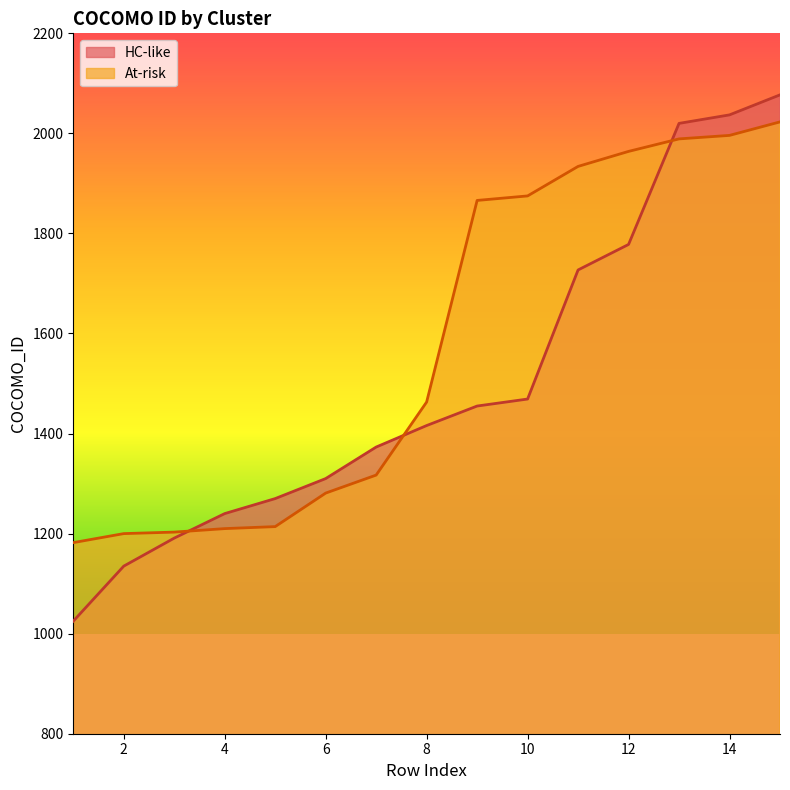

How many data points in HC-like are above 1416?

7